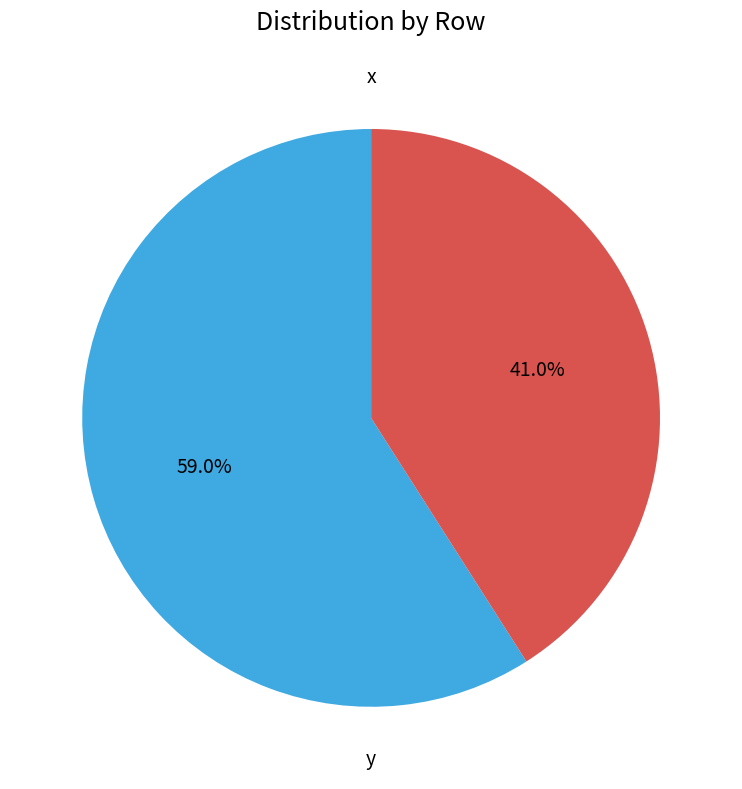

To the nearest percent, what is the average slice percentage?

50%